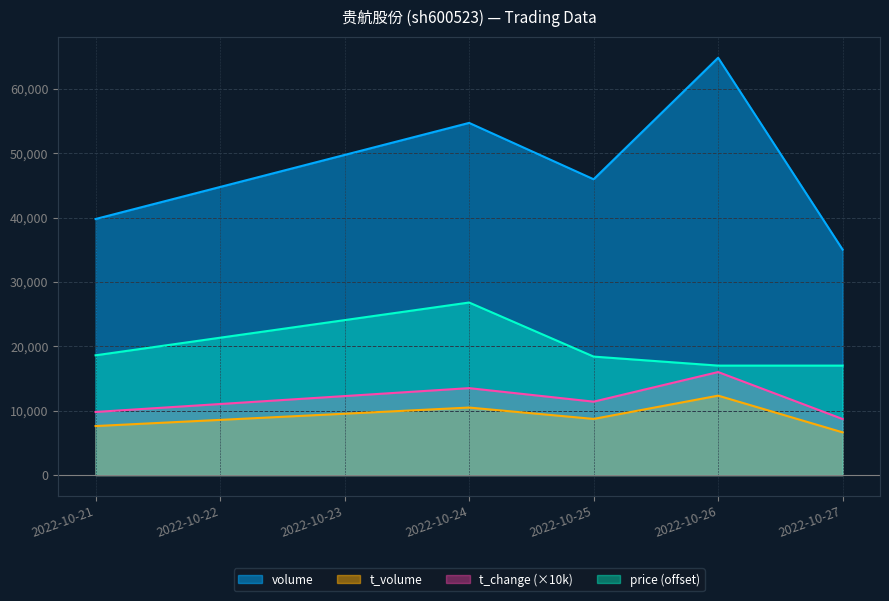

In volume, how many points are higher than both neighbors (excluding endpoints)?

2